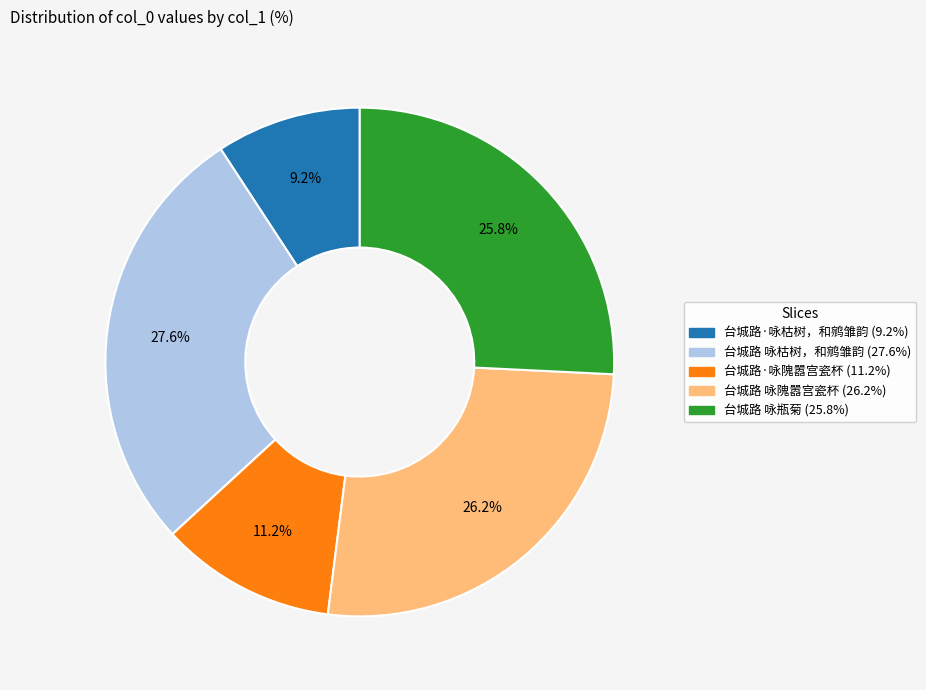

What is the total percentage of 台城路·咏隗嚣宫瓷杯 and 台城路 咏枯树，和鹓雏韵?

38.8%